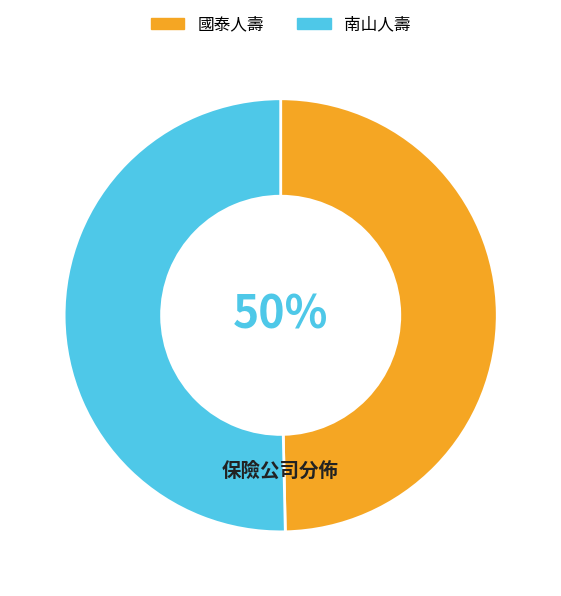

Is it true that 南山人壽 is 50% of the pie?

True